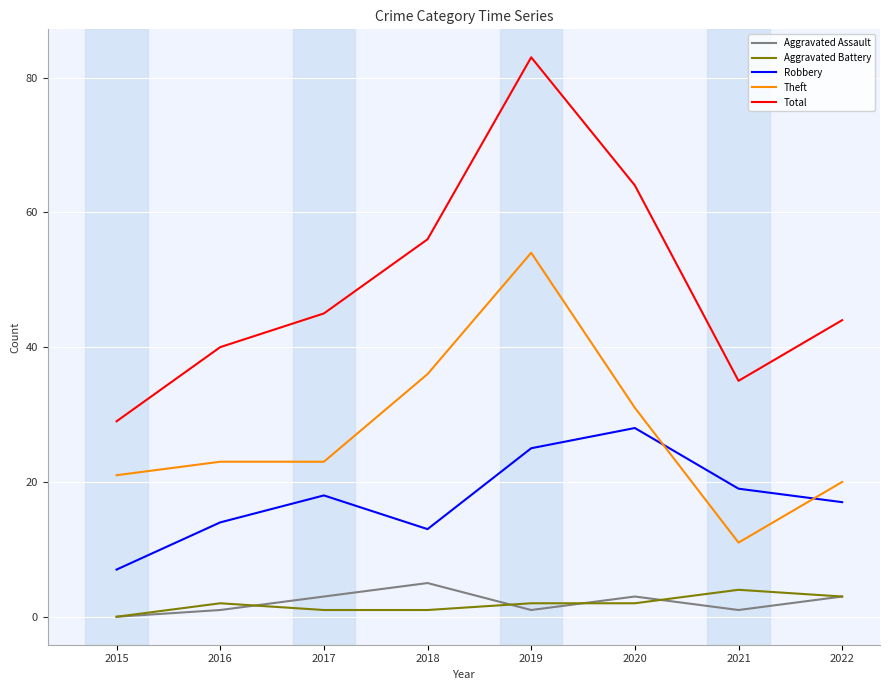

Which series has the widest spread of values?

Total